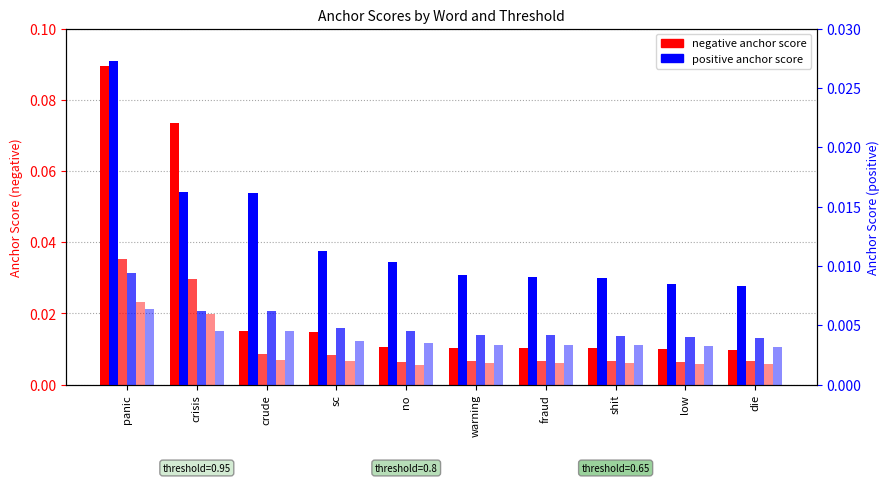

Reading left to right, extract all data points from this chart.

0.95-negative anchor score: 0.1	0.1	0.0	0.0	0.0	0.0	0.0	0.0	0.0	0.0
0.8-negative anchor score: 0.0	0.0	0.0	0.0	0.0	0.0	0.0	0.0	0.0	0.0
0.65-negative anchor score: 0.0	0.0	0.0	0.0	0.0	0.0	0.0	0.0	0.0	0.0
0.95-positive anchor score: 0.0	0.0	0.0	0.0	0.0	0.0	0.0	0.0	0.0	0.0
0.8-positive anchor score: 0.0	0.0	0.0	0.0	0.0	0.0	0.0	0.0	0.0	0.0
0.65-positive anchor score: 0.0	0.0	0.0	0.0	0.0	0.0	0.0	0.0	0.0	0.0